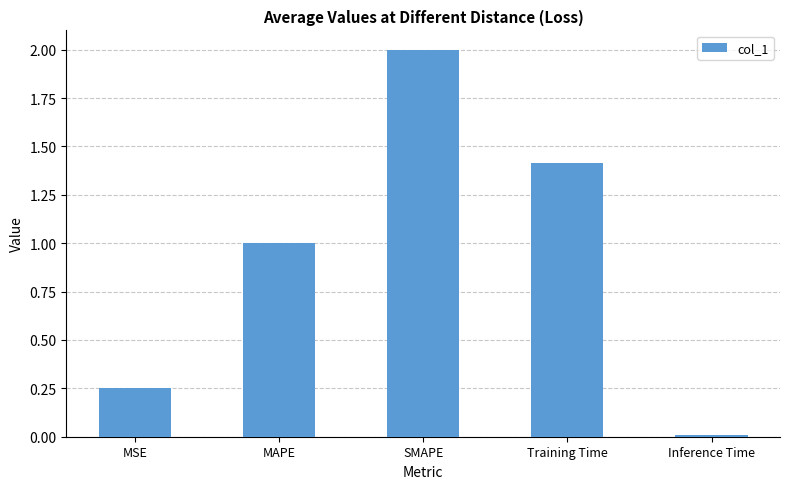

What is the label of the 3rd bar from the right?

SMAPE